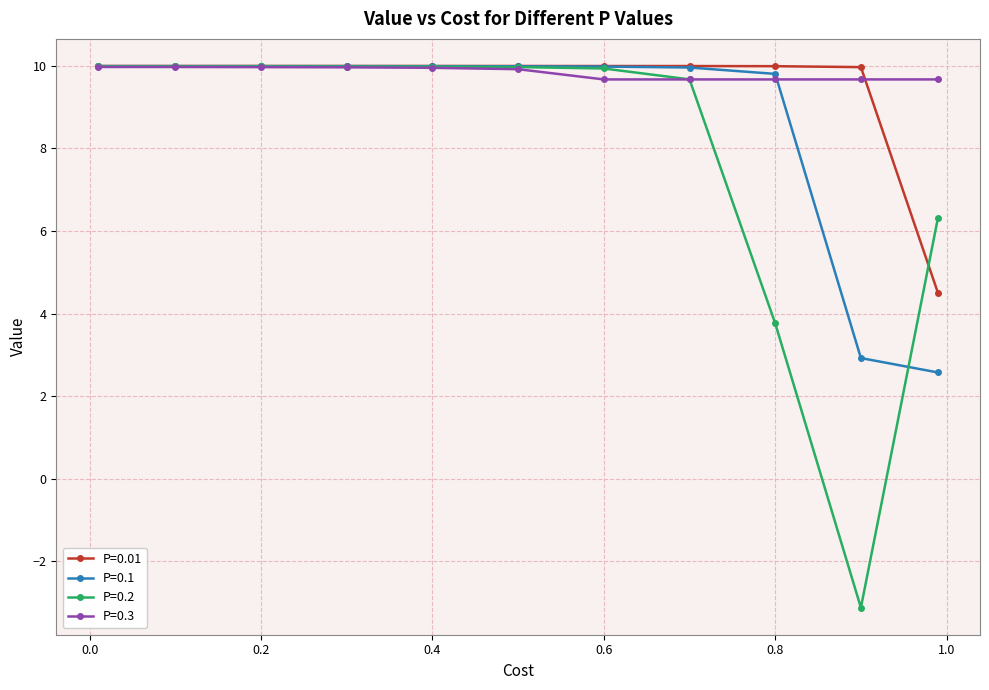

What is the value of the P=0.01 point at the 7th from the left?

10.0